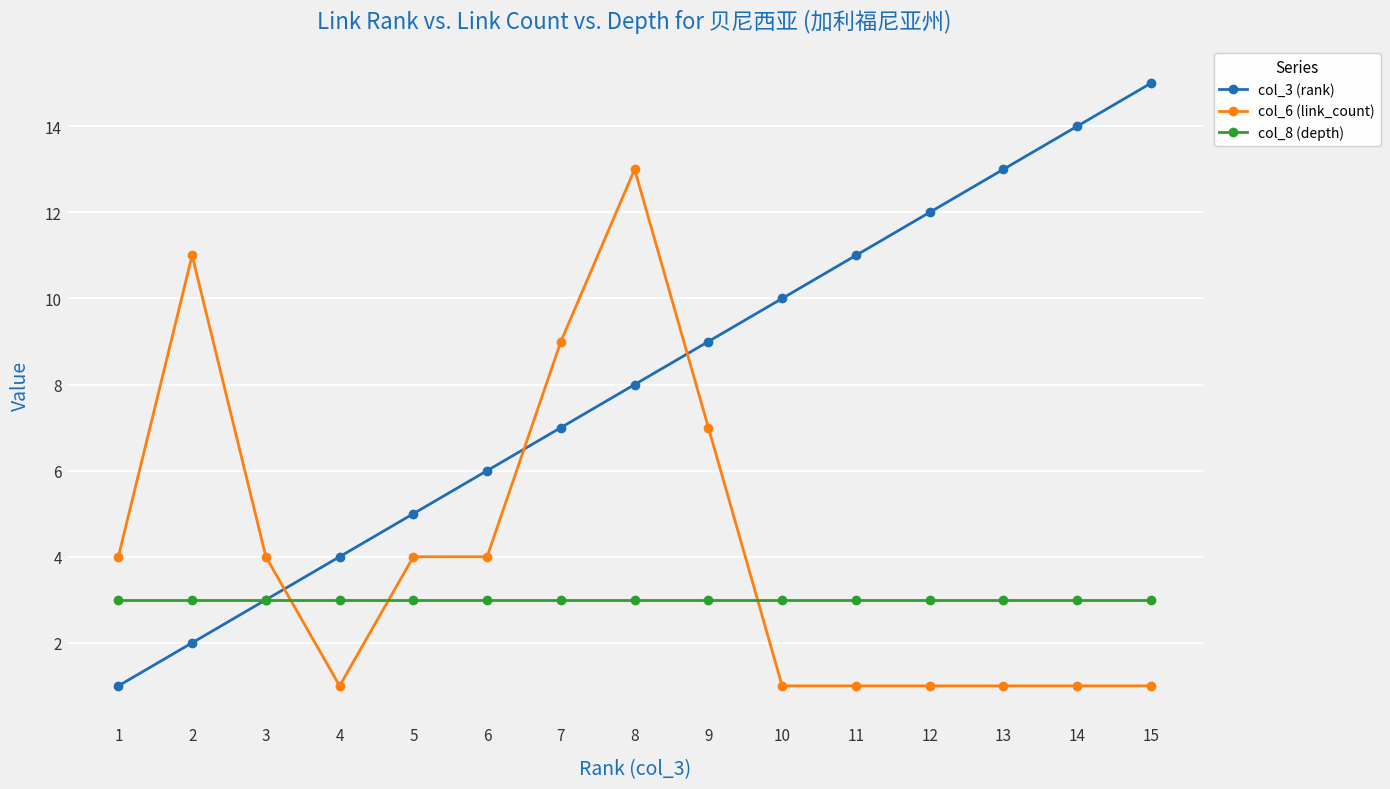

At which category is the sum across all series the highest?

8